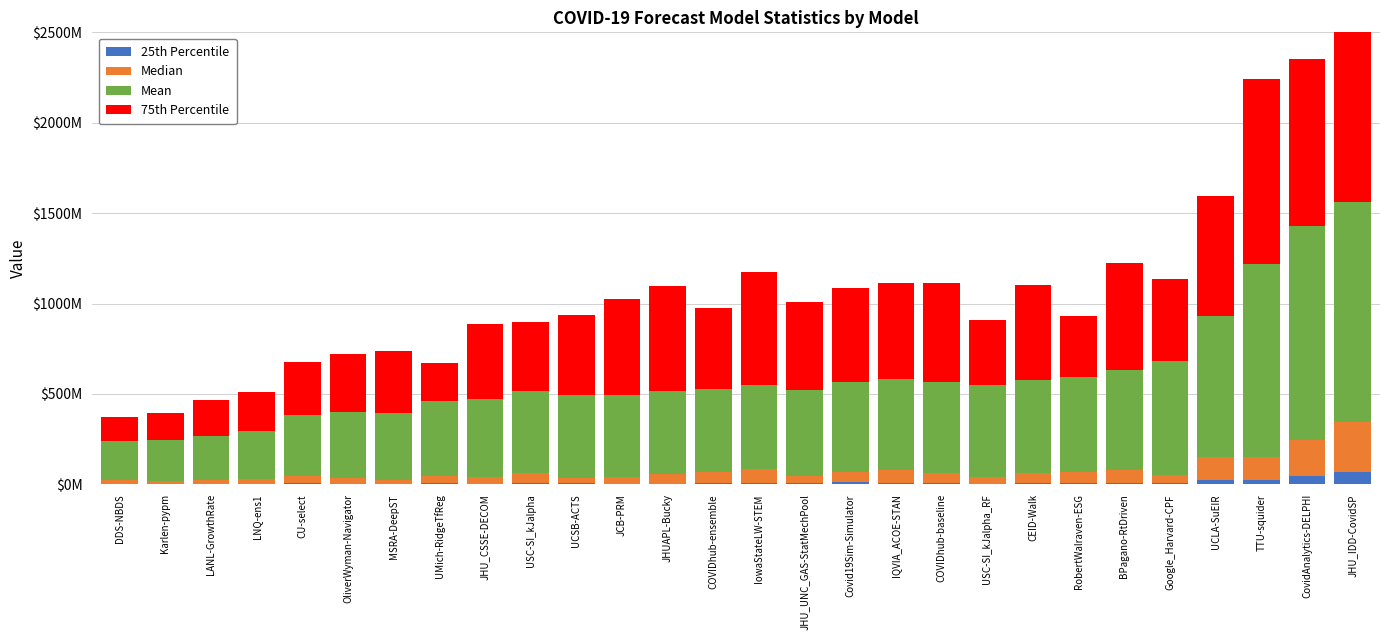

Which category has the highest value in the Mean series?

JHU_IDD-CovidSP